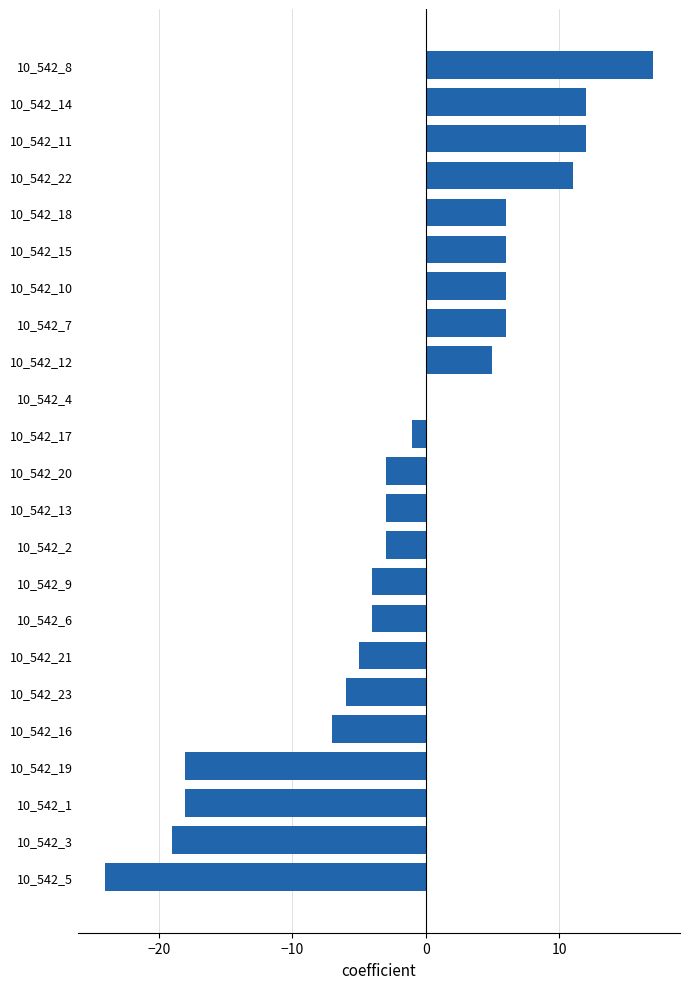

What is the change in value from 10_542_23 to 10_542_10?

+12